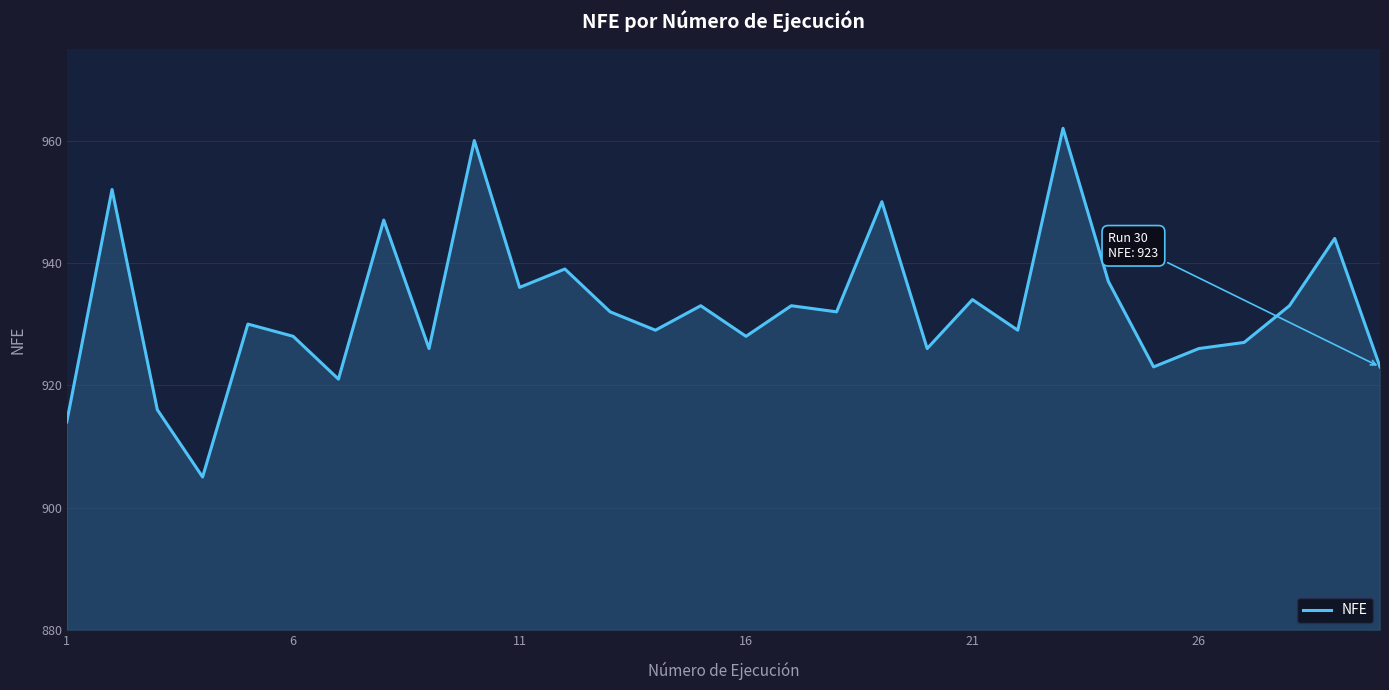

What is the smallest value displayed?

905